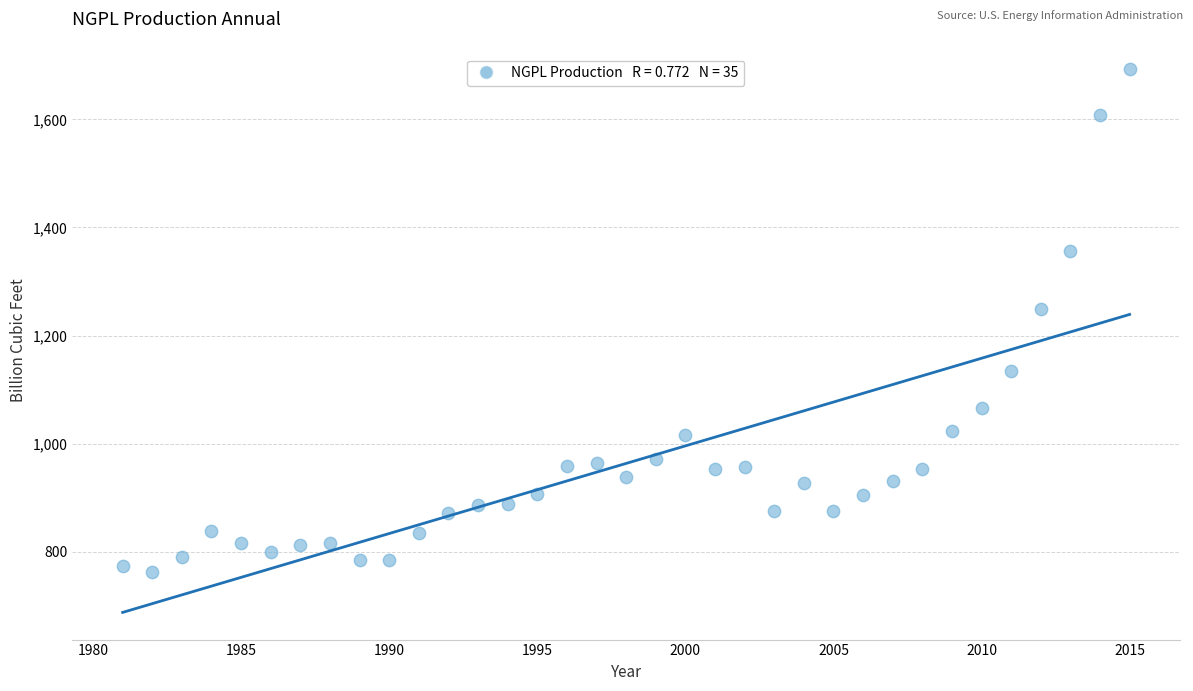

What Y value in the scatter plot is closest to 1227?

1250.0